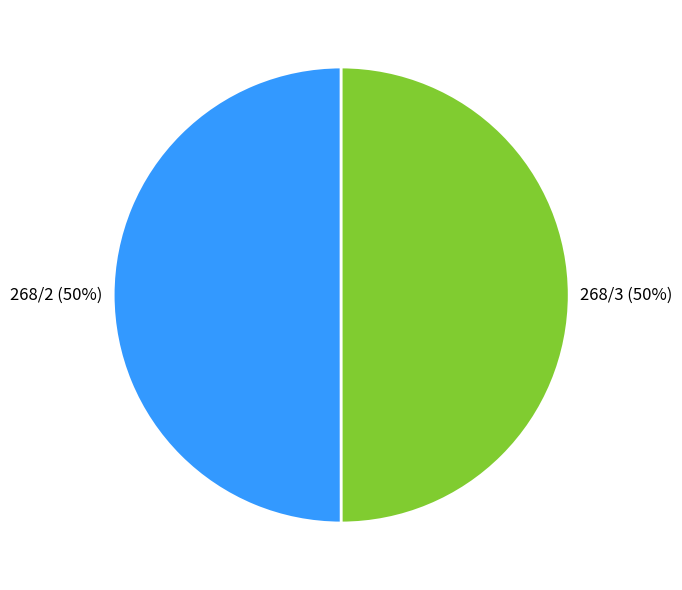

To the nearest percent, what portion does 268/3 represent?

50%